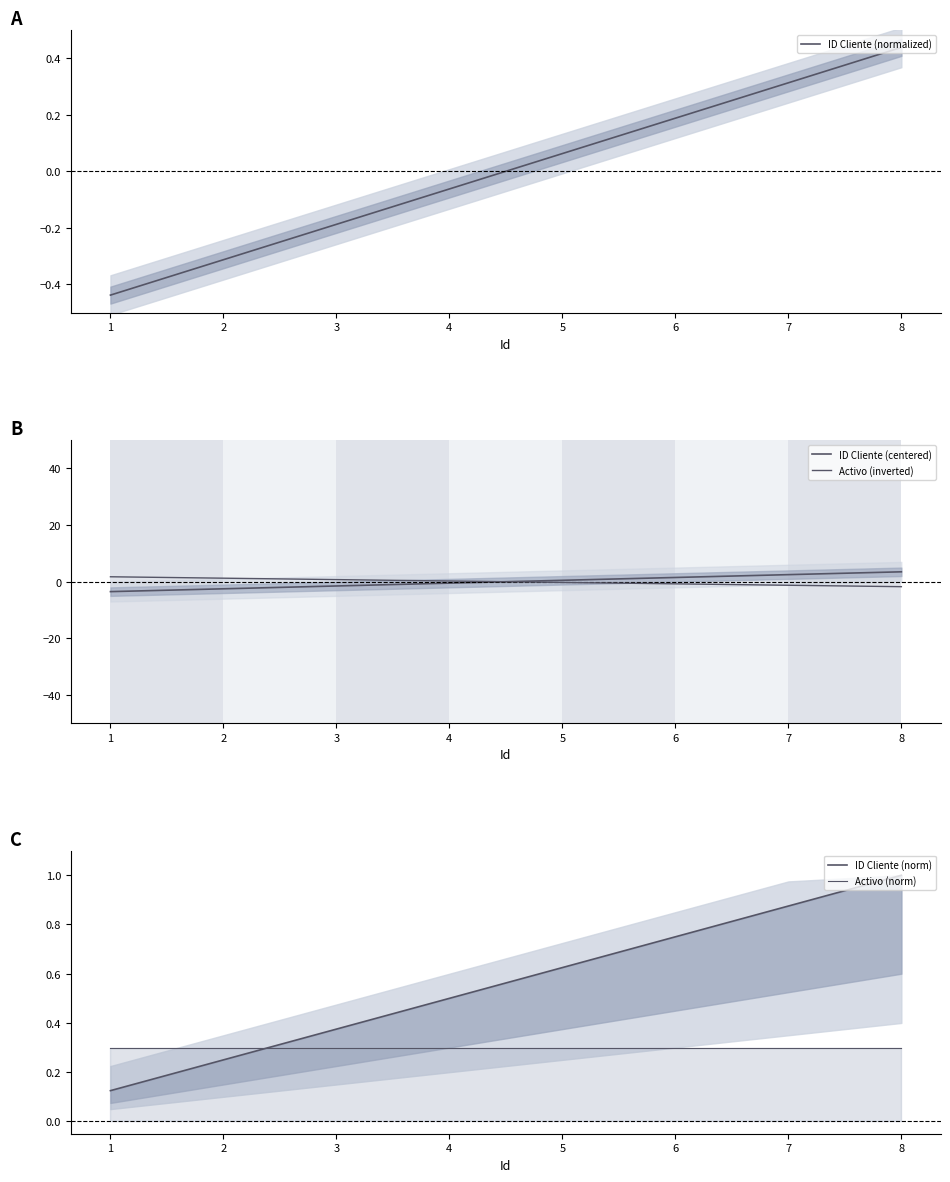

What is the difference between the maximum and minimum values in the Activo (inverted) series?

3.5